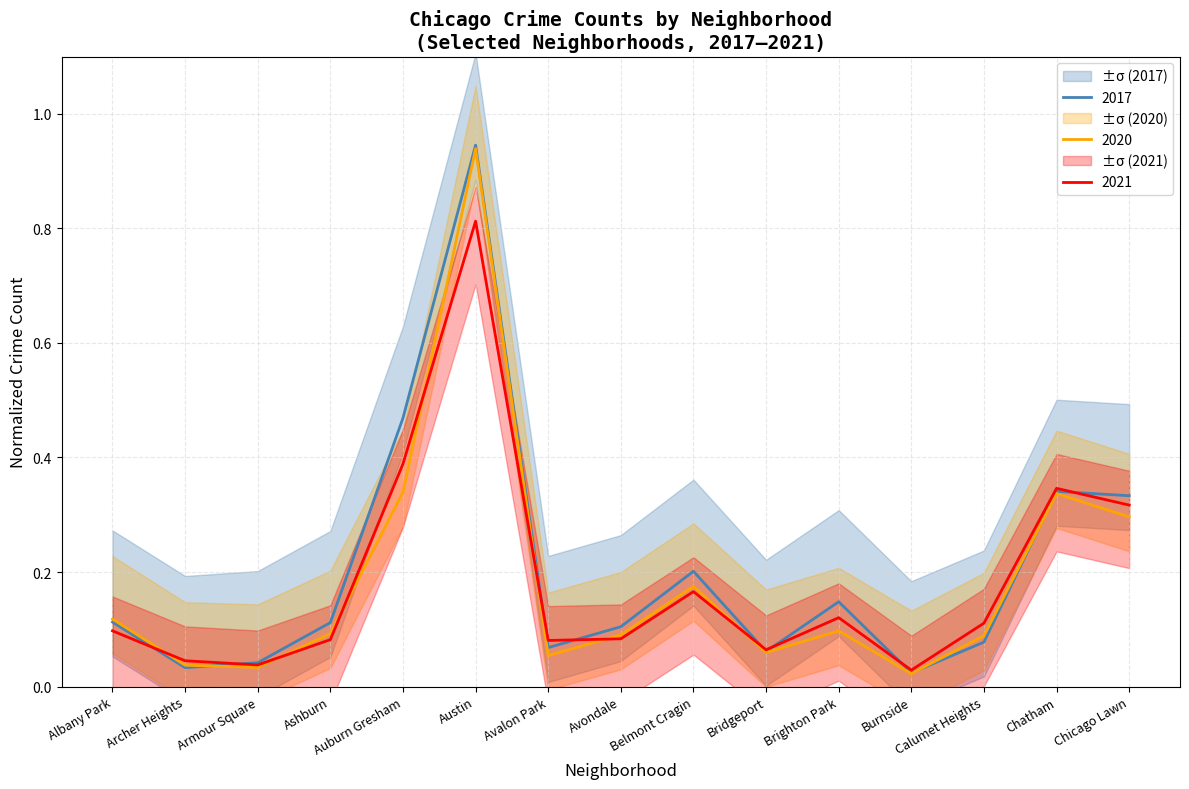

True or false: 2016 has a value of 0.0 at Bridgeport.

False